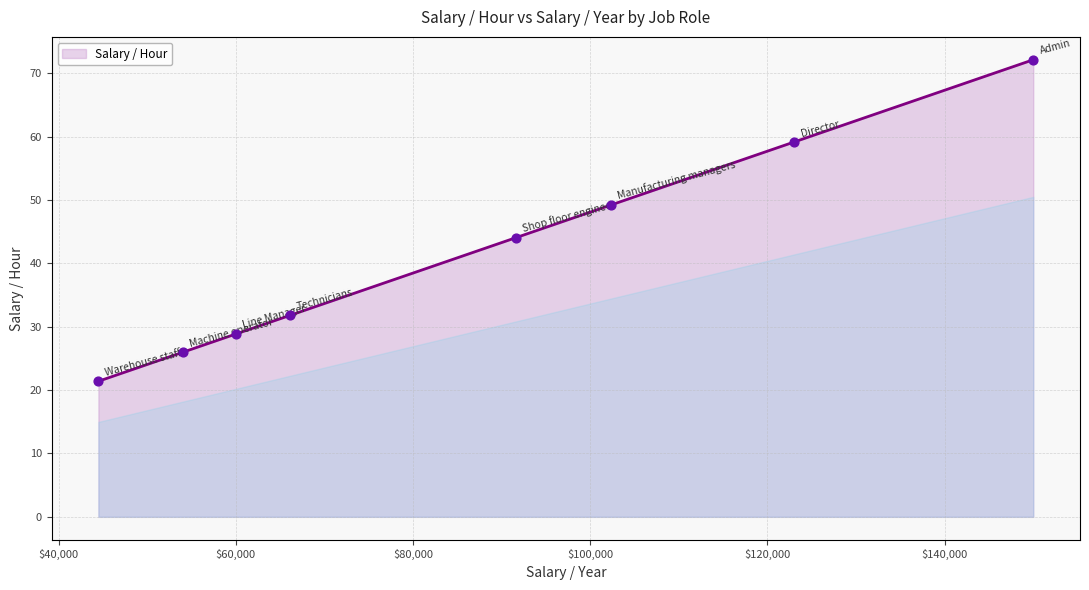

What is the difference between the maximum and minimum values?

50.7